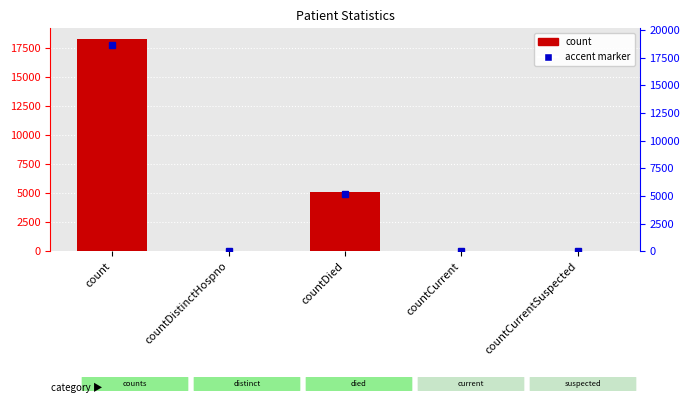

At which label is the value closest to 9160?

countDied